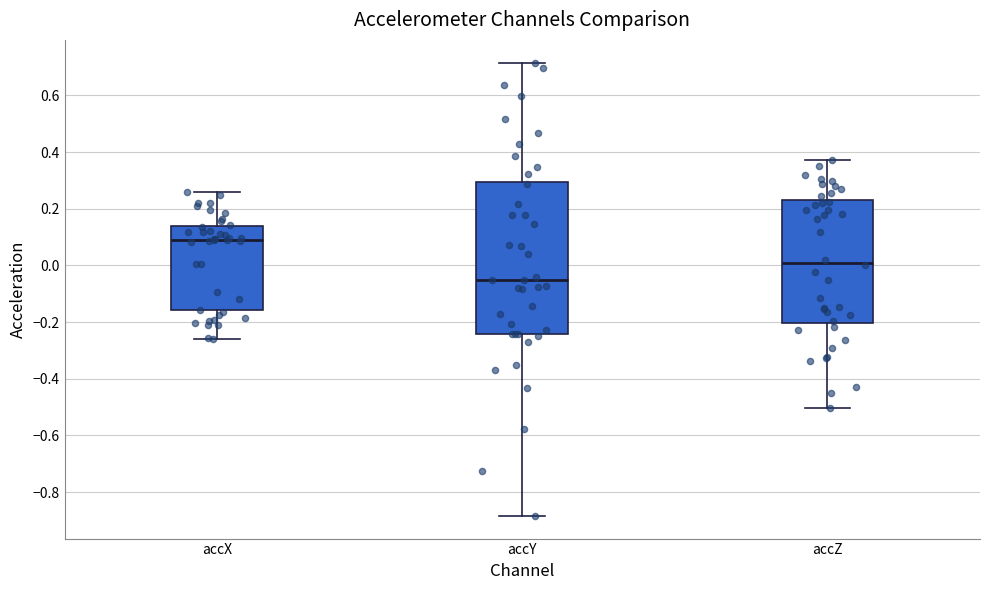

Where does the upper whisker of the box for accY end on the y-axis? The values are not printed on the chart, so give them approximately, as read against the axis.

0.72